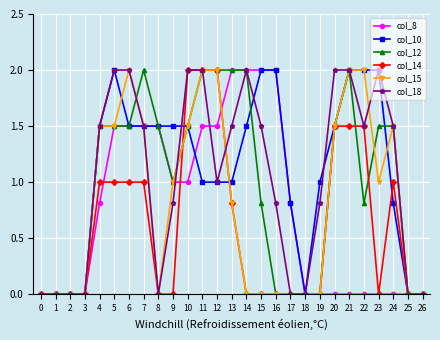

At which category is the sum across all series the highest?

11